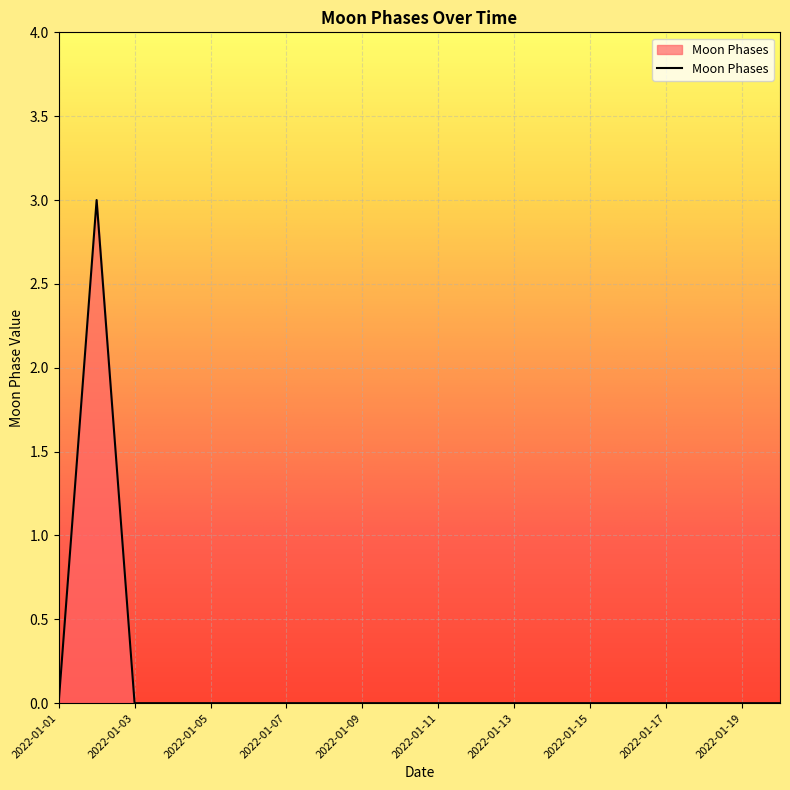

What is the maximum value shown in the chart?

3